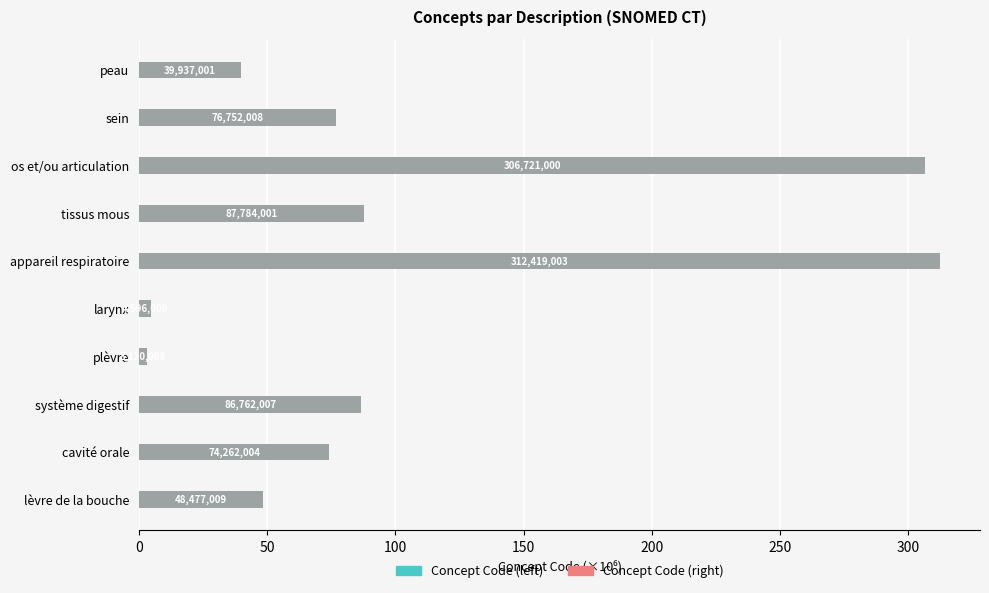

How many data points in Concept Code (right) are above 76?

5